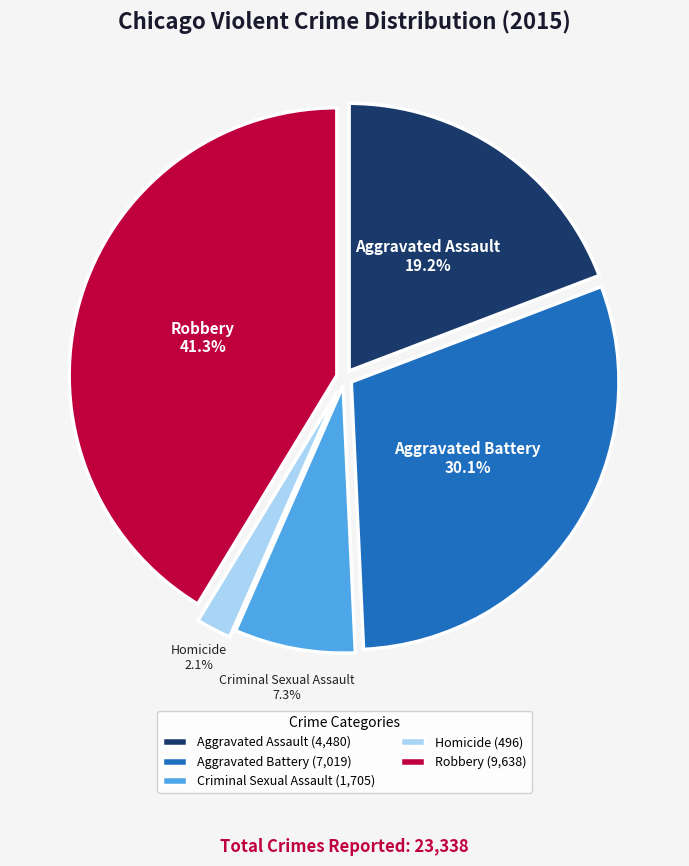

Combined, what portion of the pie is Aggravated Battery and Homicide?

32.2%